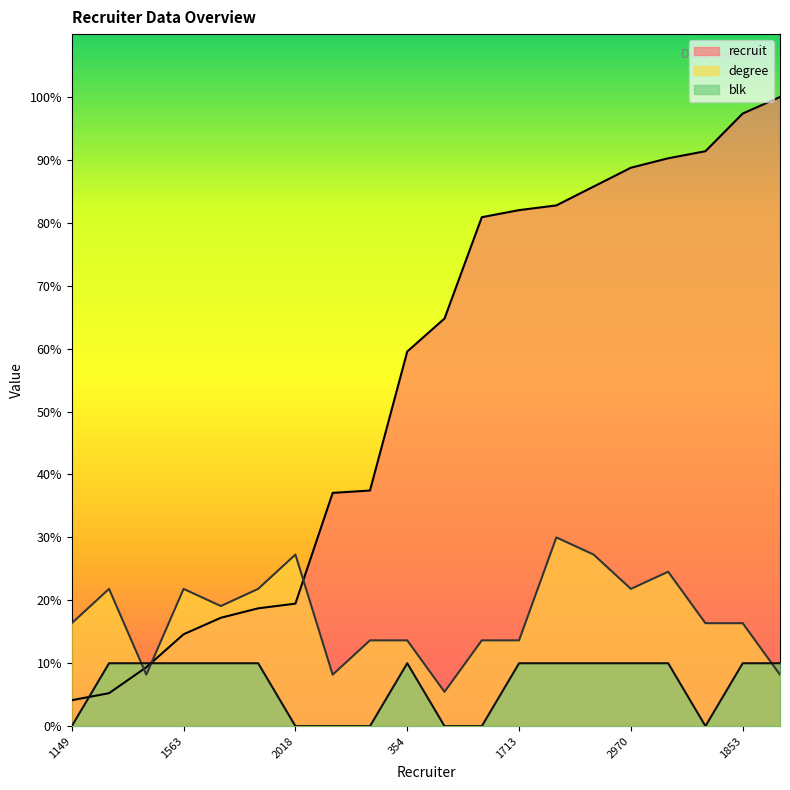

What is the value of the recruit point at the 5th from the left?

17.2